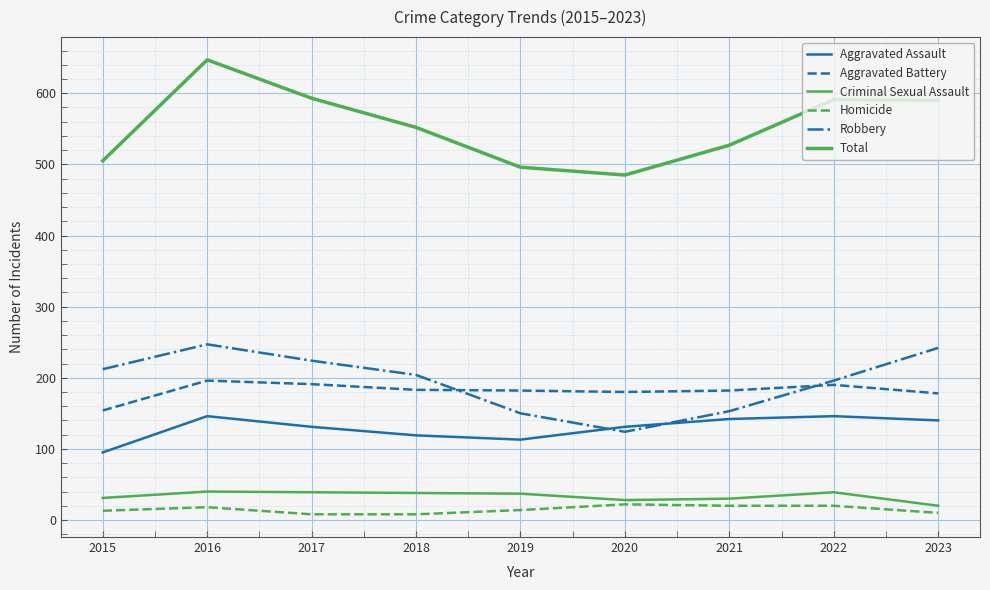

How many lines are shown in the chart?

6